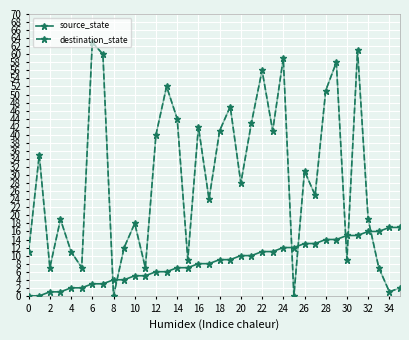

How many times do destination_state and source_state cross each other?

7